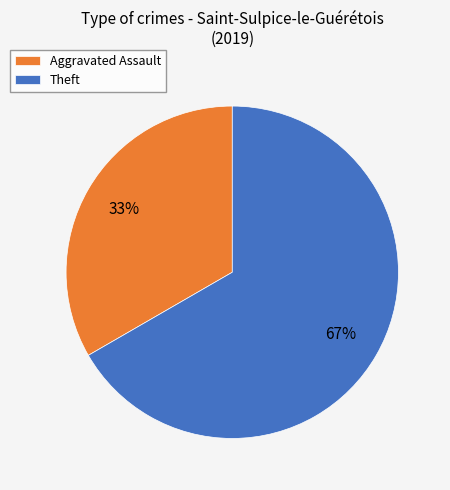

Is there any slice that represents more than half of the pie?

Yes